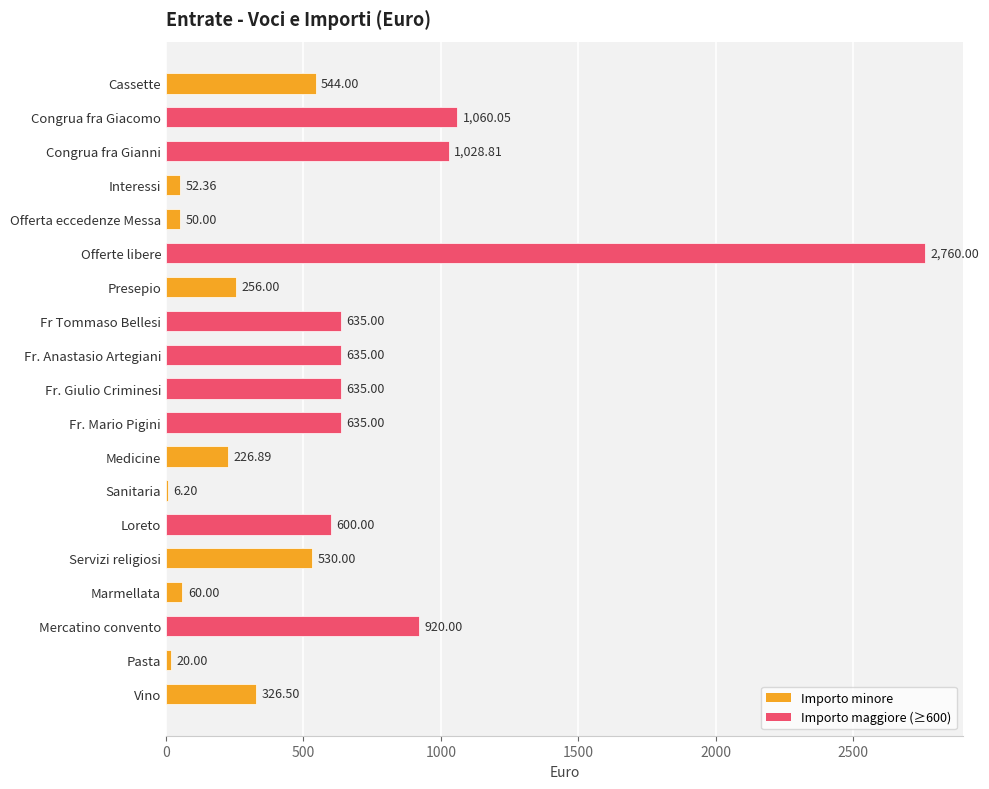

At which label is the value closest to 1383?

Congrua fra Giacomo